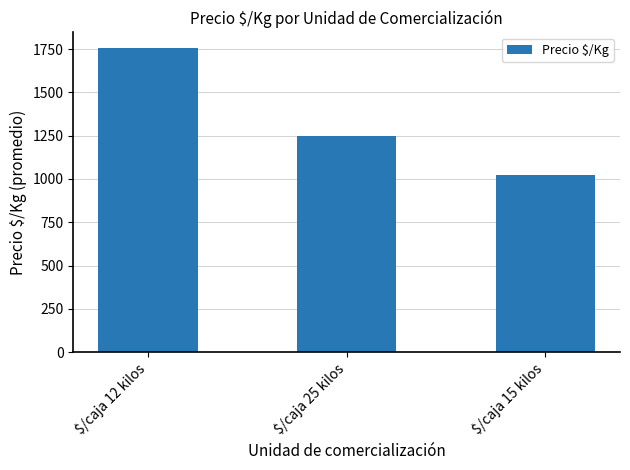

What is the sum of the values at $/caja 15 kilos and $/caja 25 kilos?

2268.6